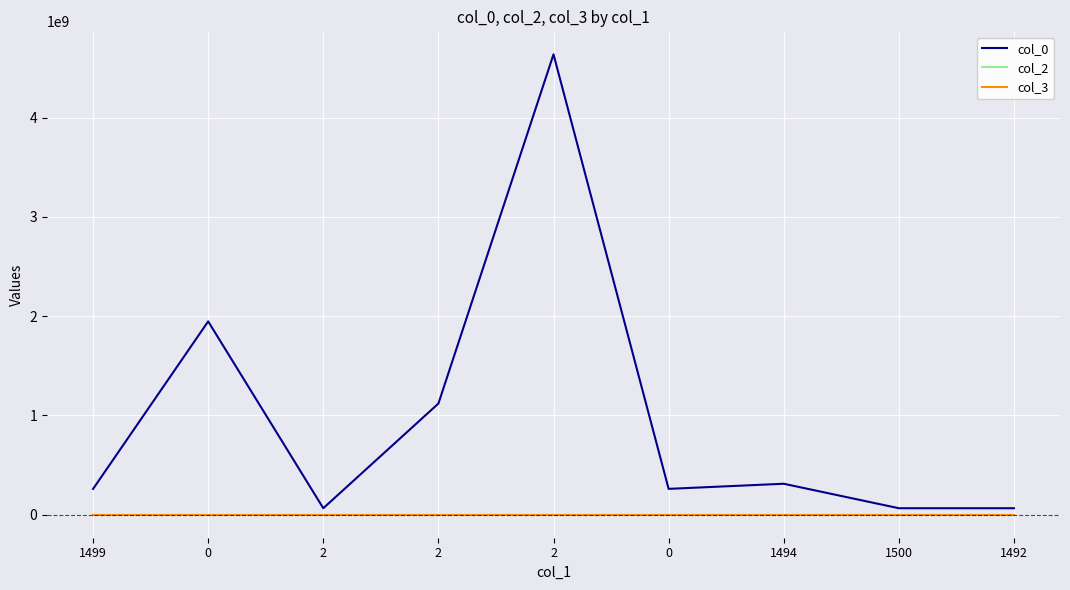

Reading right to left, what are all the values shown in this chart?

col_0: 1492=65302013	1500=65305283	1494=311781835	0=260300452	2=4637259468	2=1119699719	2=65313610	0=1947212670	1499=259754578
col_2: 1492=0	1500=0	1494=13	0=0	2=0	2=0	2=0	0=0	1499=43
col_3: 1492=1620	1500=1620	1494=1620	0=1620	2=1620	2=1620	2=1620	0=1620	1499=1620